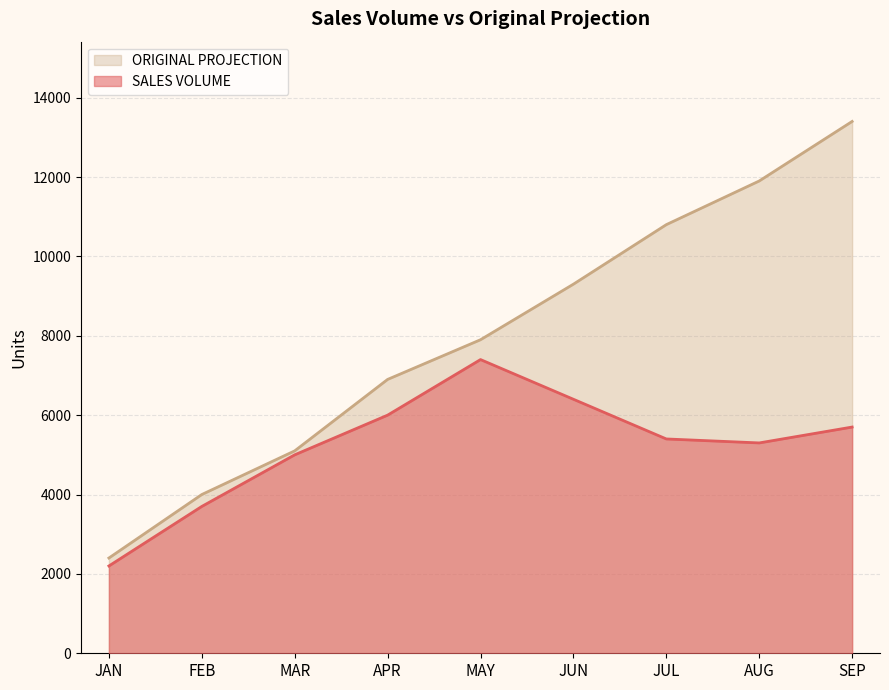

What are all the series names shown in the legend?

ORIGINAL PROJECTION, SALES VOLUME